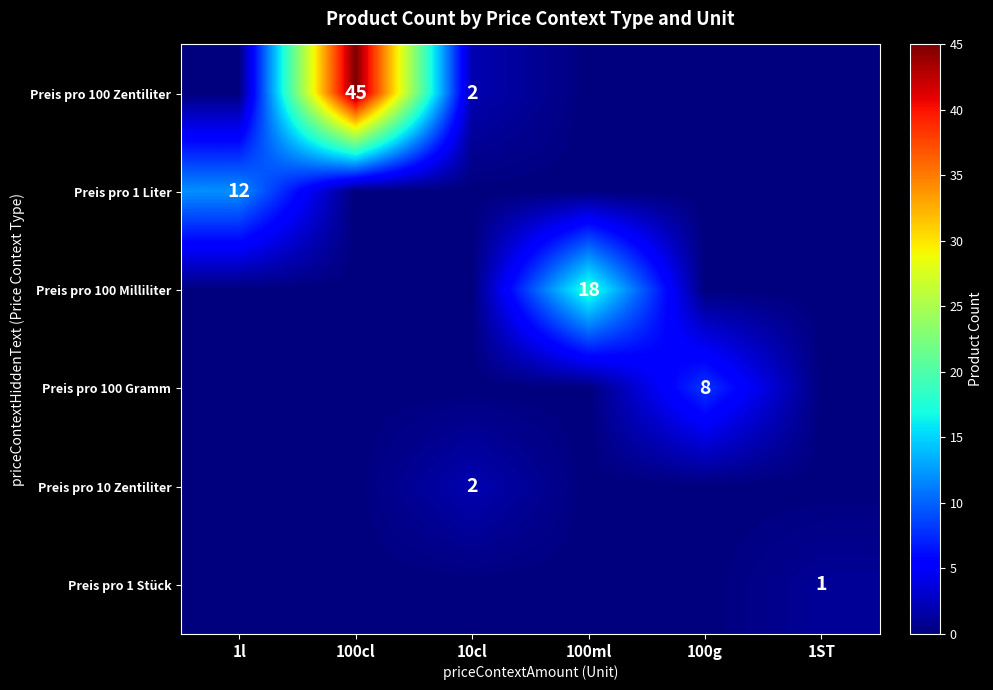

Rank the categories by Preis pro 100 Zentiliter value from highest to lowest.

100cl, 10cl, 1l, 100ml, 100g, 1ST